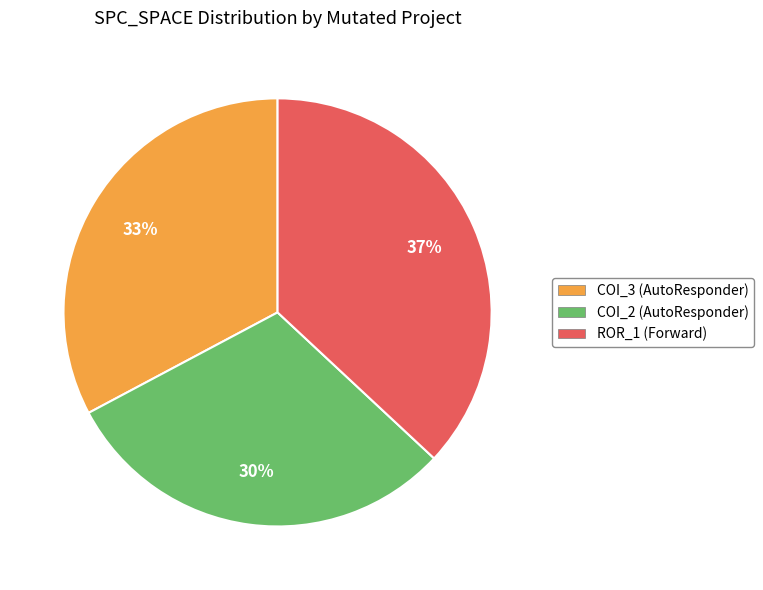

Is the sum of ROR_1 (Forward) and COI_3 (AutoResponder) greater than half?

Yes